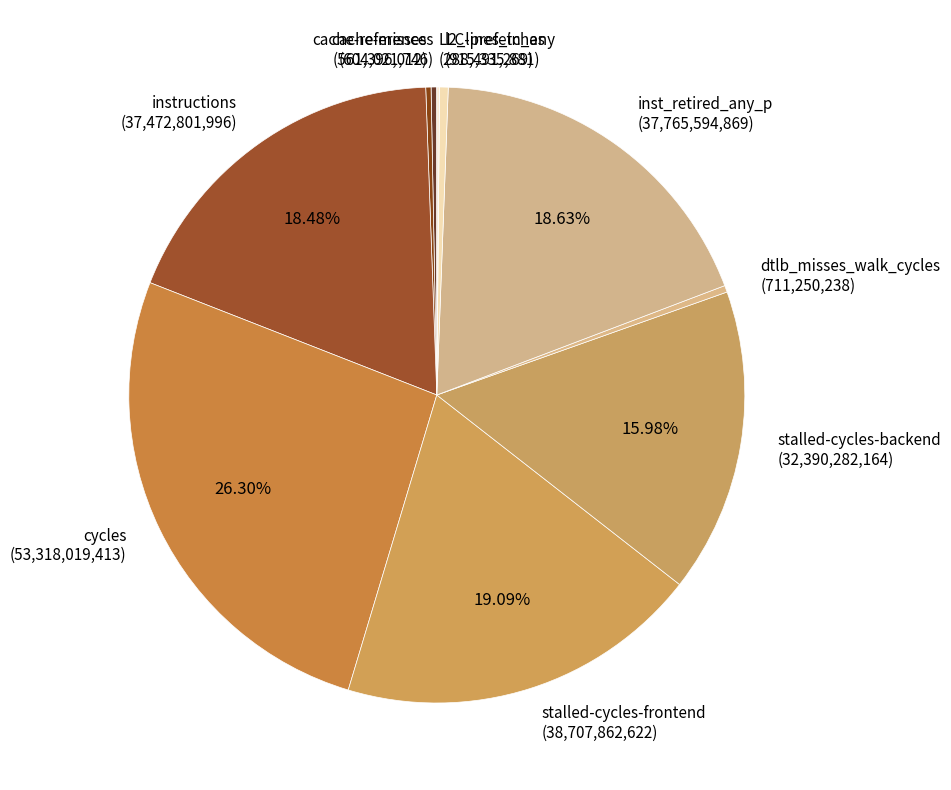

True or false: dtlb_misses_walk_cycles accounts for 0% of the total.

True